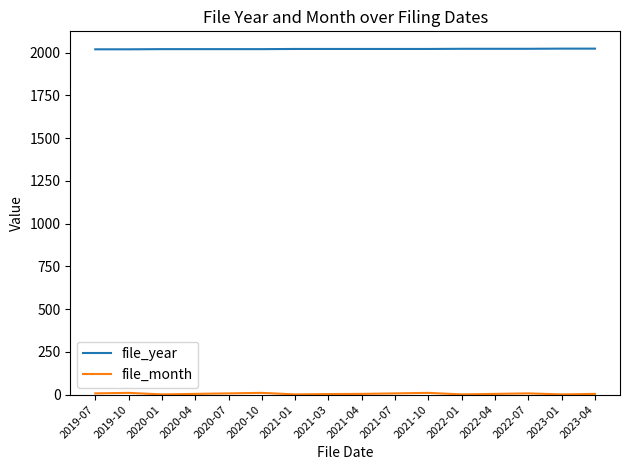

The value of file_year at 2019-10 is 717. True or false?

False